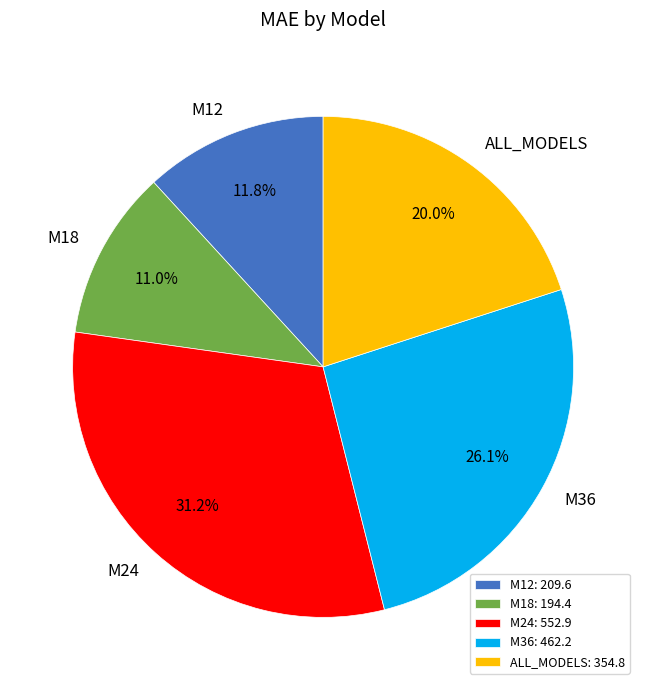

Between M18 and M12, which is larger?

M12